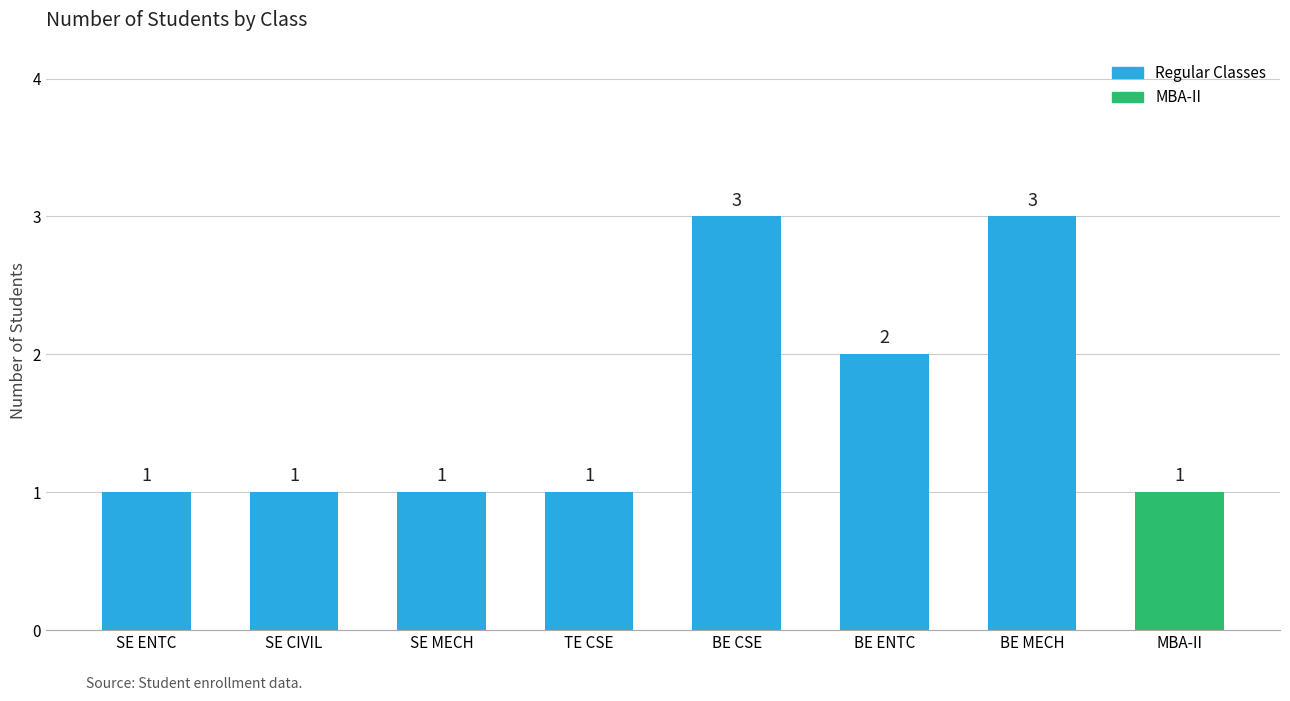

Approximately how many times larger is the value at BE CSE compared to BE ENTC?

1.5